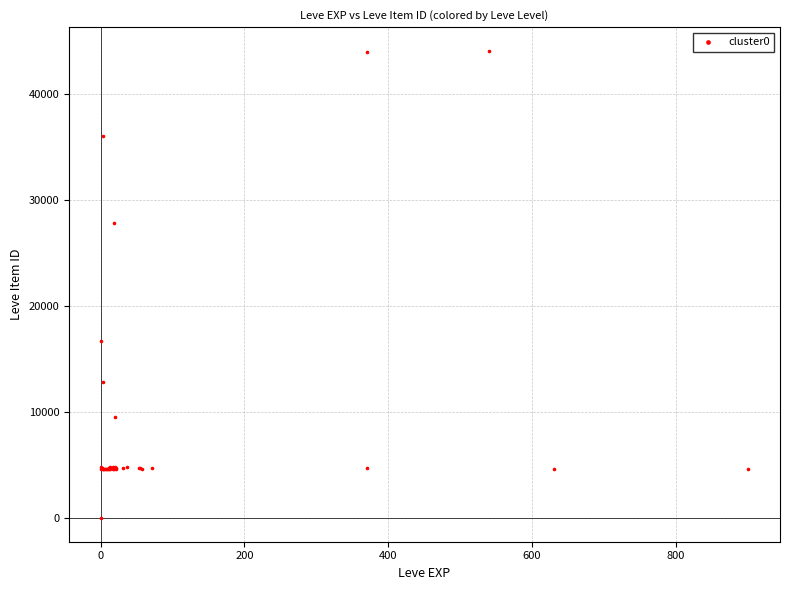

What Y value in the scatter plot is closest to 22050?

16734